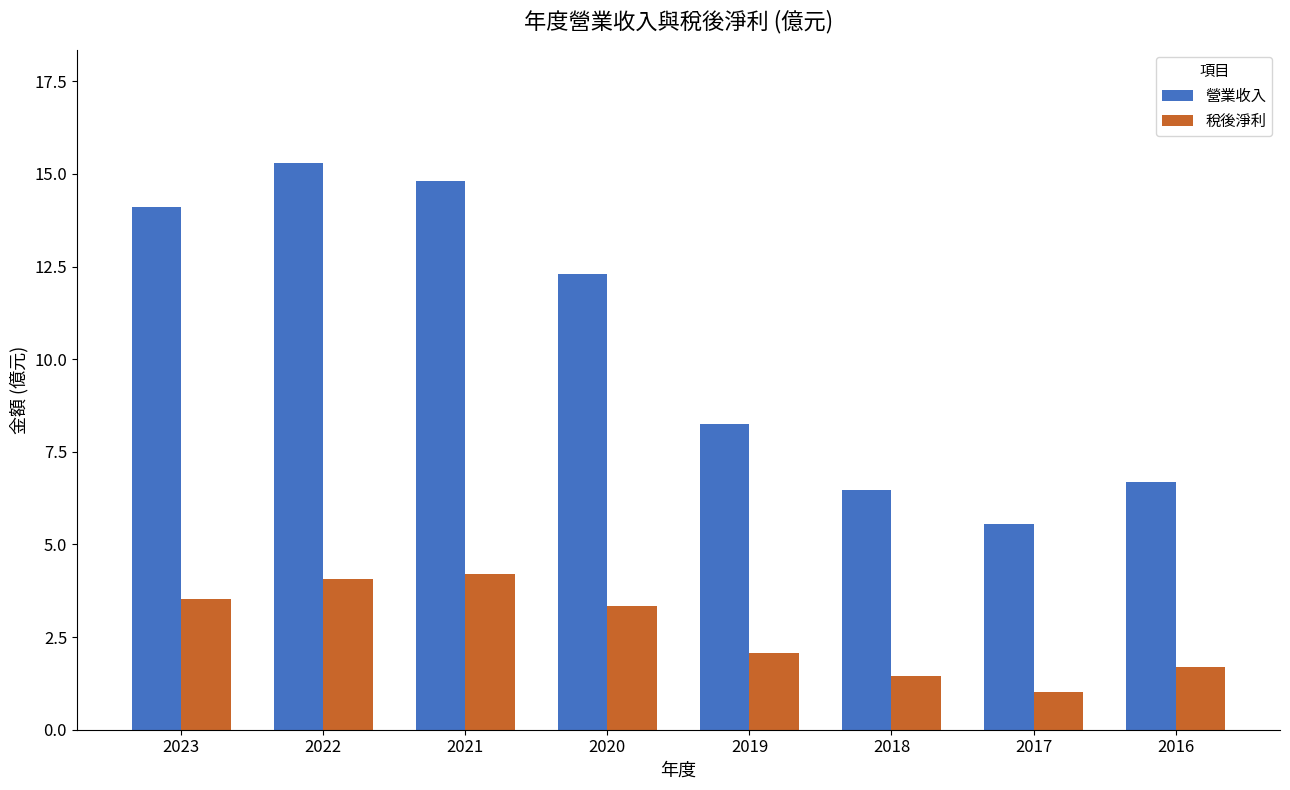

True or false: 營業收入 has a value of 8.9 at 2017.

False